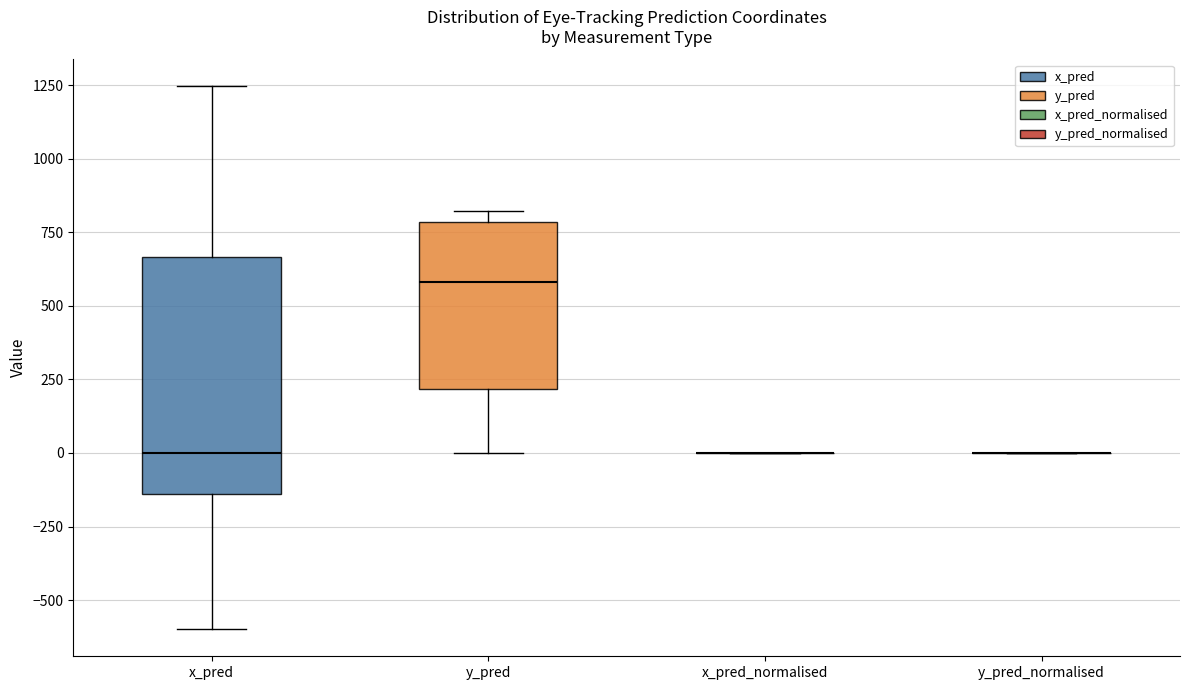

Reading left to right, read every box against the y-axis: the position of its median line, the range the box covers, and the ends of its whiskers. The values are not printed on the chart, so give them approximately, as read against the axis.

x_pred: median 0, box -150 to 650, whiskers -600 to 1250
y_pred: median 600, box 200 to 800, whiskers 0 to 800 (just above the box's upper edge)
x_pred_normalised: box collapsed to a line at 0, whiskers 0 to 0
y_pred_normalised: box collapsed to a line at 0, whiskers 0 to 0